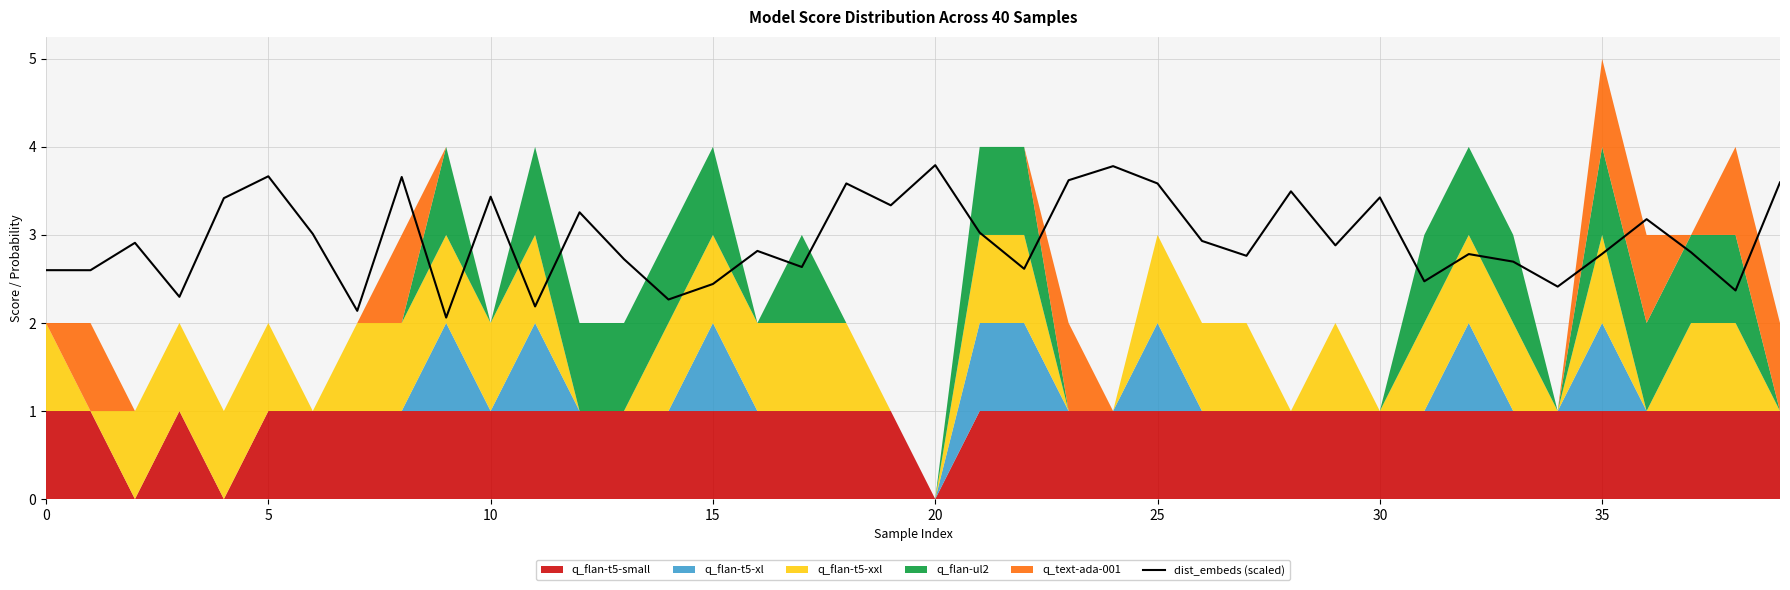

What is the sum of all values?

118.1